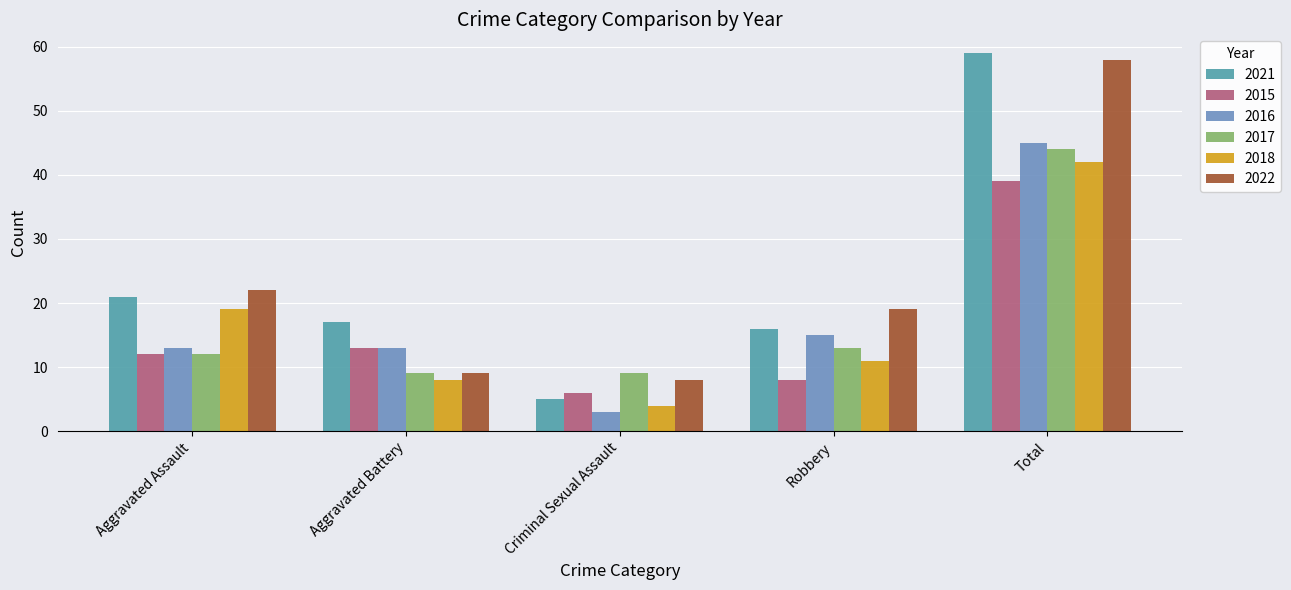

How many bars are there in total?

30